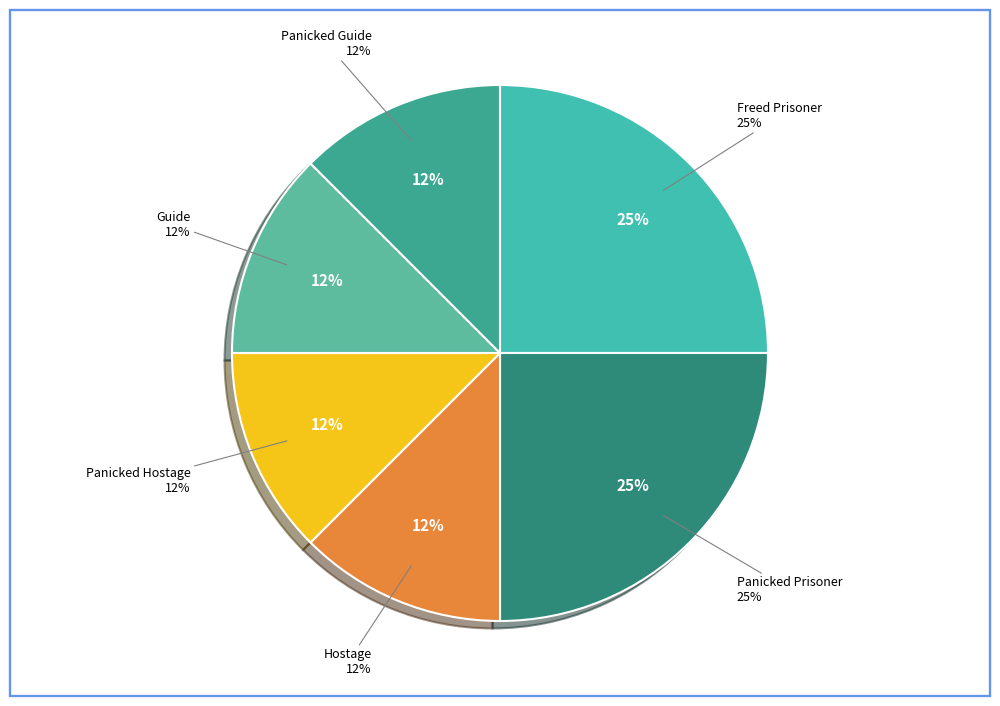

How many segments does this pie chart have?

6